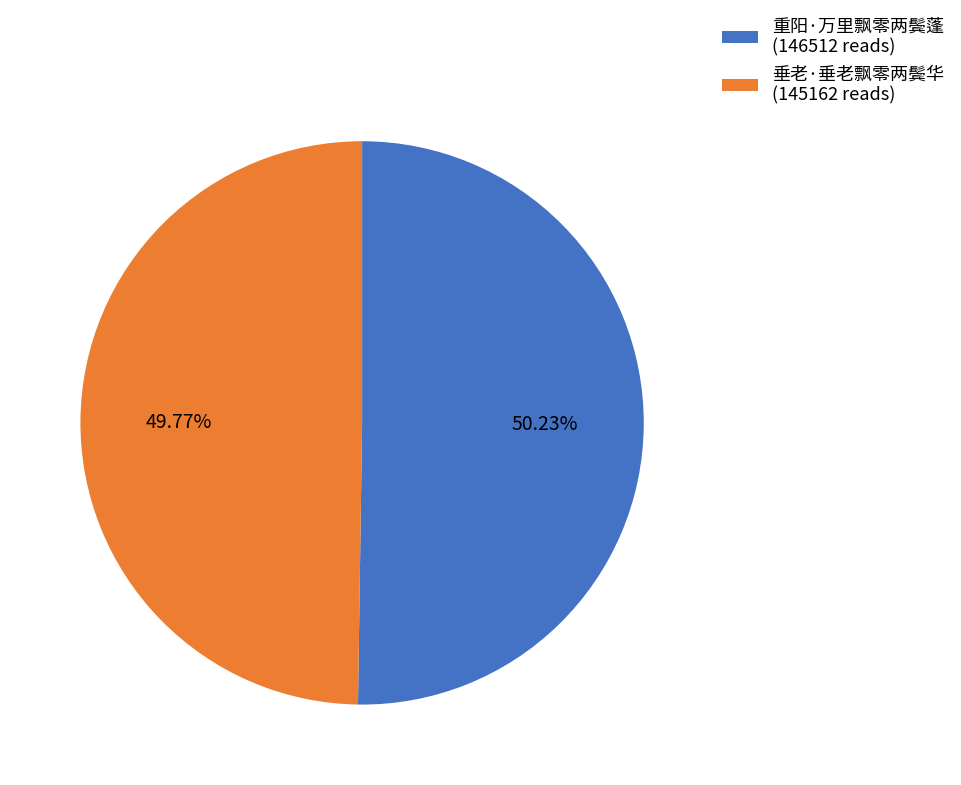

What percentage is the 重阳·万里飘零两鬓蓬 slice, to the nearest percent?

50%